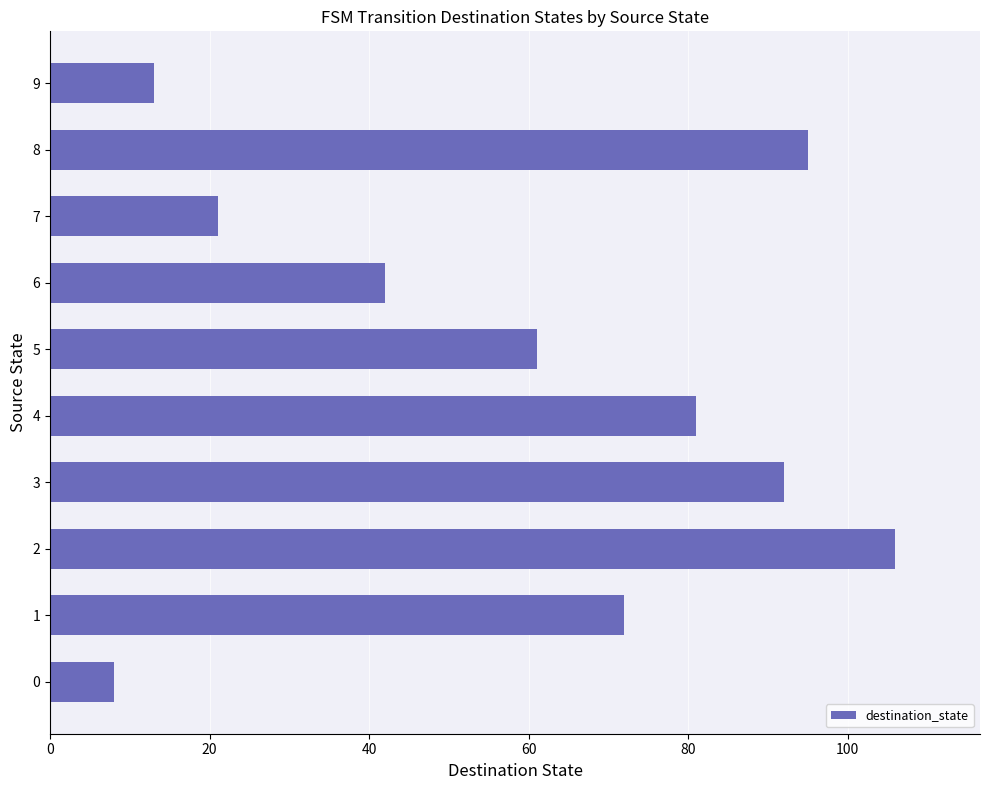

The chart shows a value of 8 at 0. True or false?

True